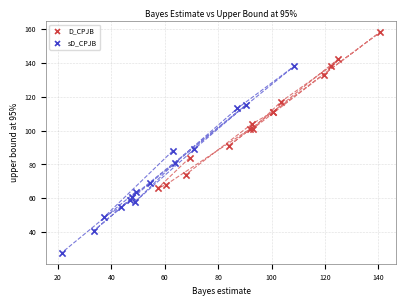

Which series reaches the minimum Y coordinate?

sD_CPJB